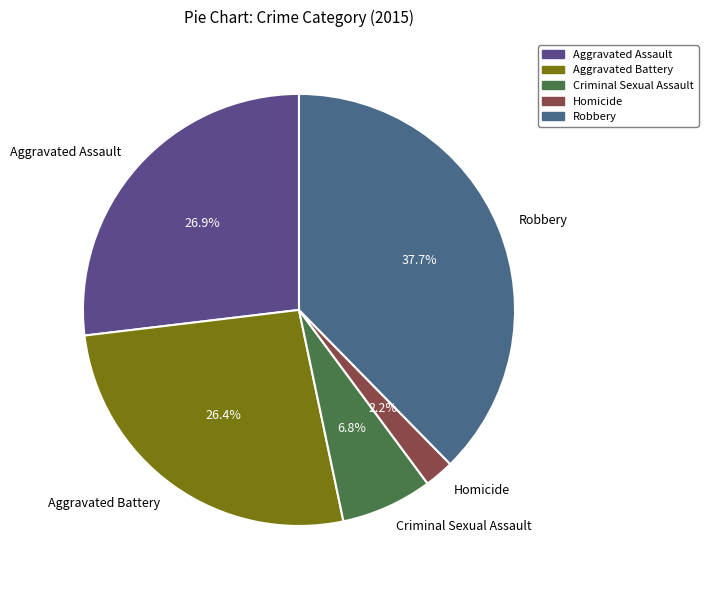

Which category has the smallest portion of the pie?

Homicide